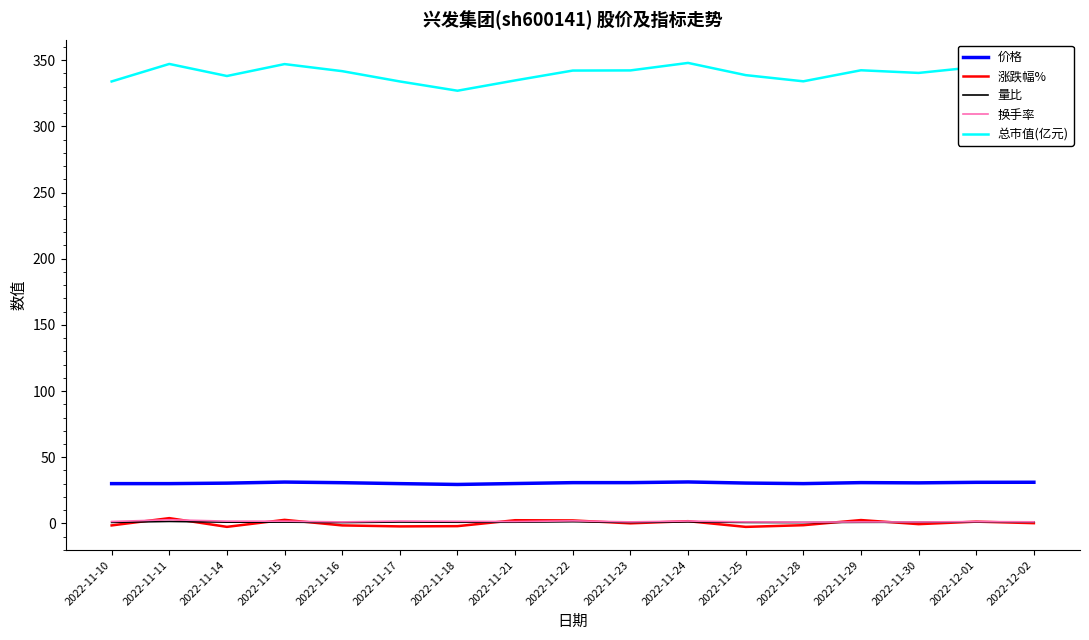

Read the 涨跌幅% value at 2022-11-11.

4.0